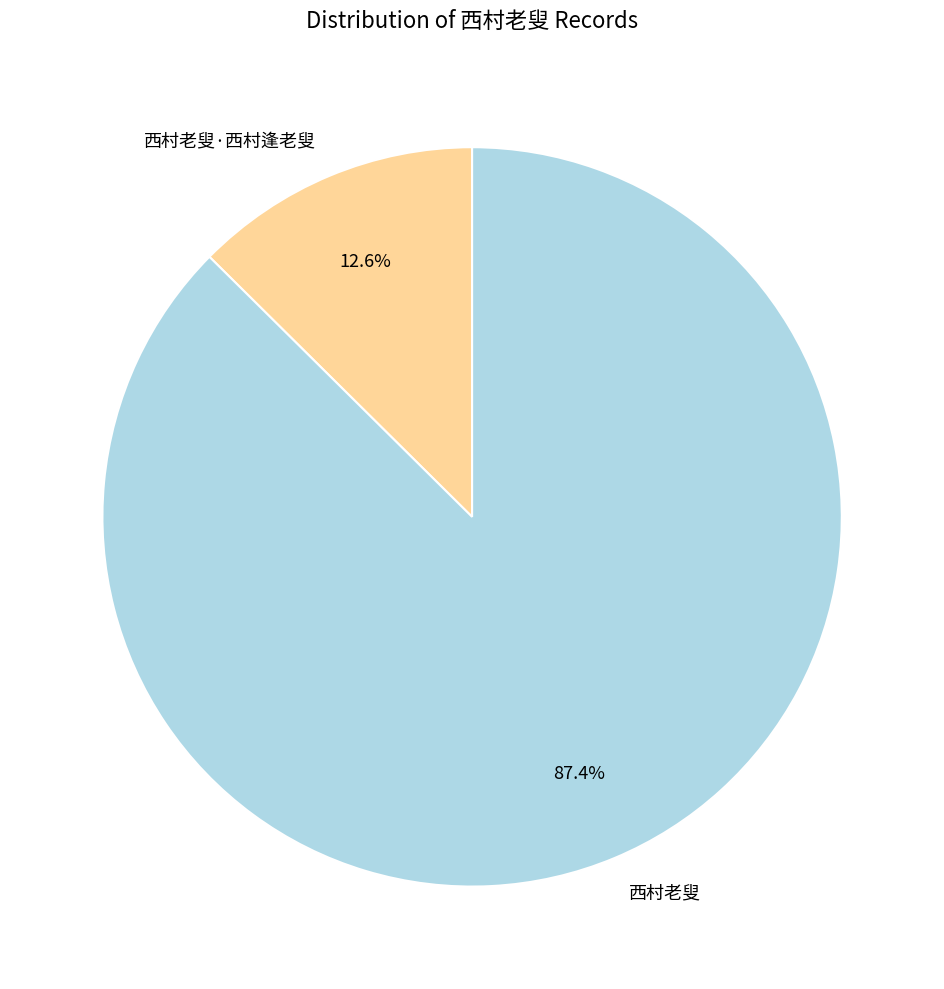

True or false: 西村老叟·西村逢老叟 accounts for 1% of the total.

False